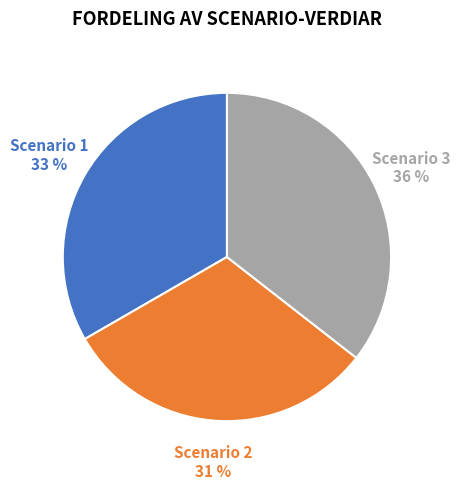

Is there a majority slice in this chart?

No